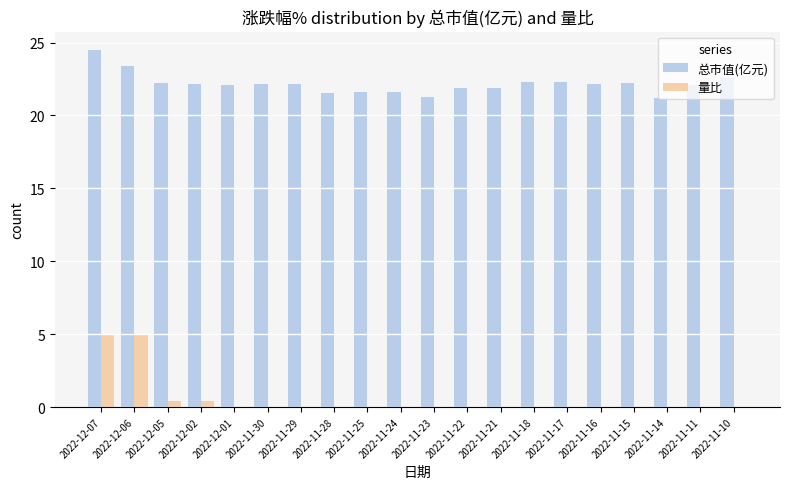

The value of 总市值(亿元) at 2022-12-05 is 37.9. True or false?

False